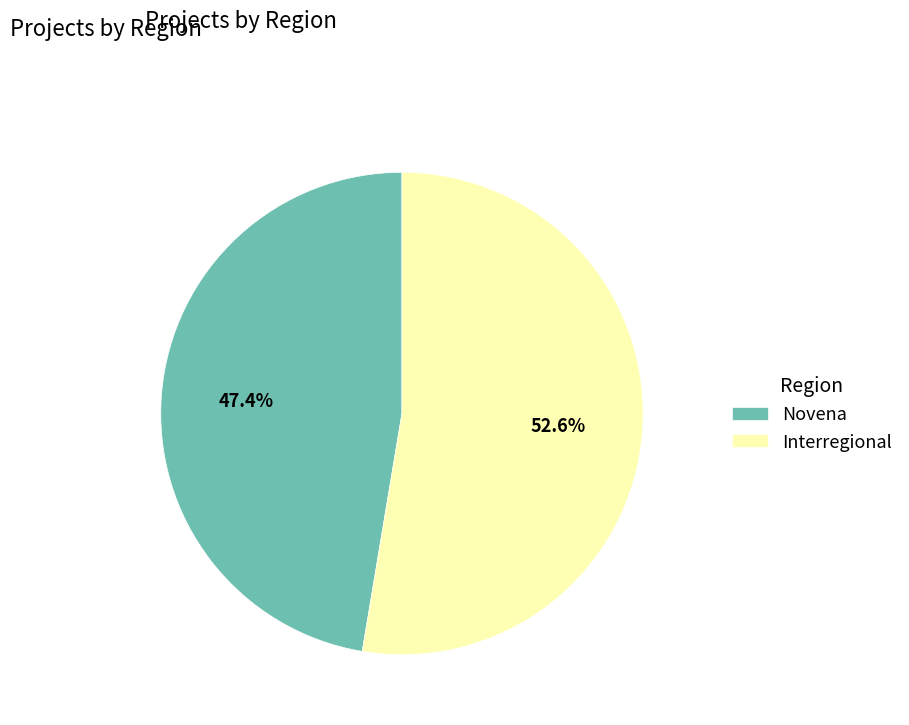

Rank the categories by value from lowest to highest.

Novena, Interregional